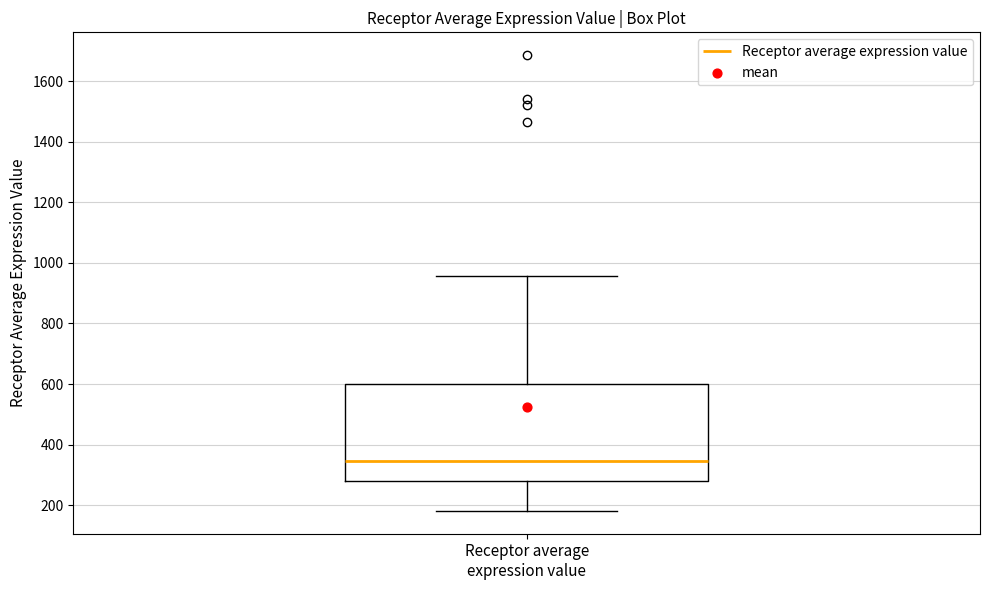

Read this box plot against the y-axis: the position of the median line, the range covered by the box, and the ends of both whiskers. The values are not printed on the chart, so give them approximately, as read against the axis.

median 340, box 280 to 600, whiskers 180 to 960